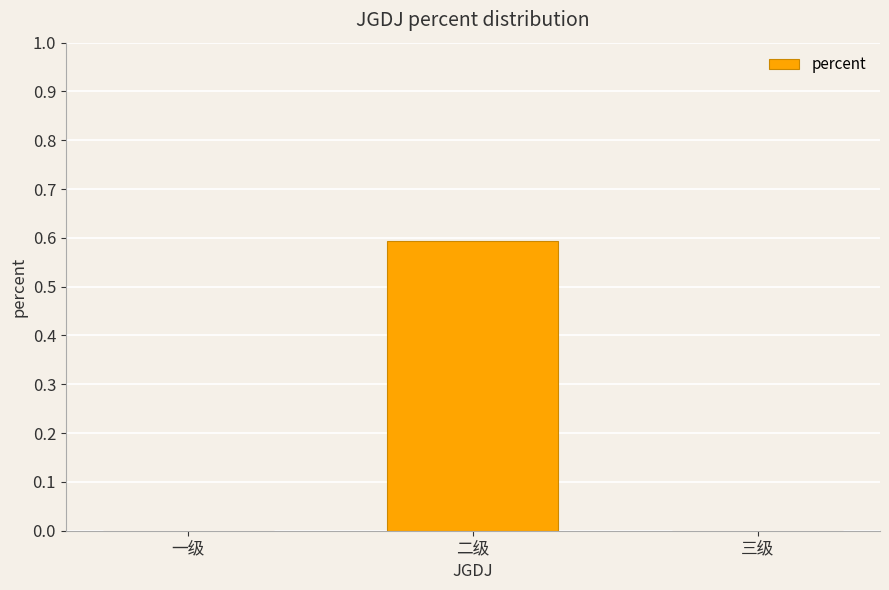

Count the values in the range 0 to 1.

3